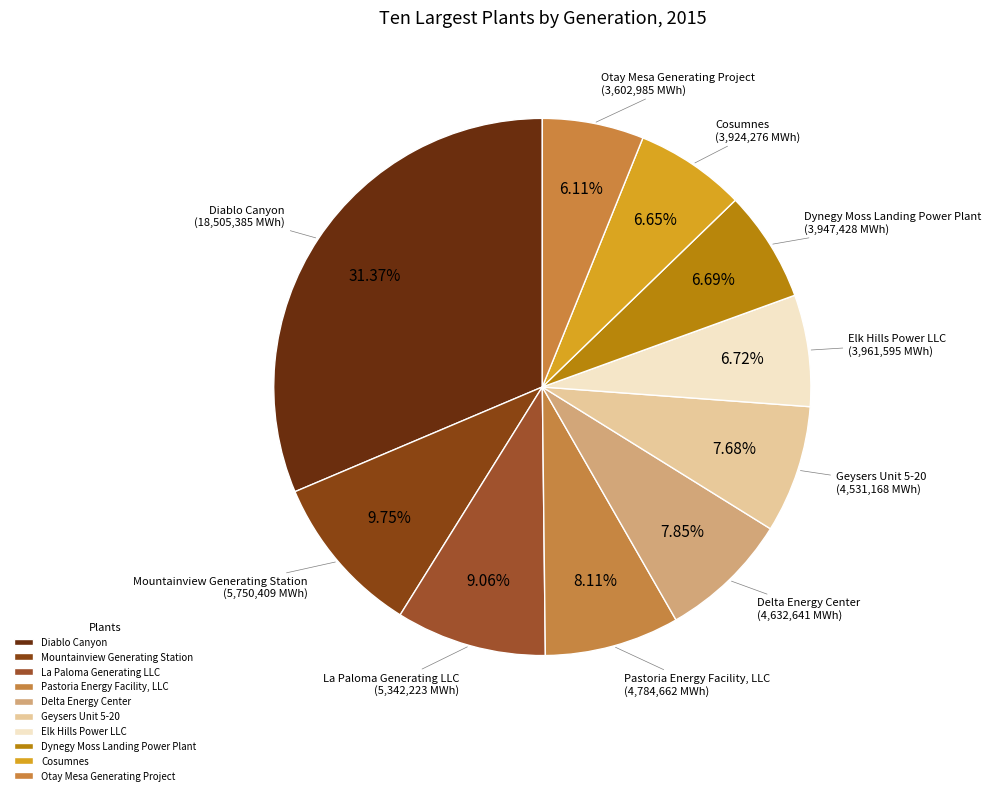

Count the number of slices in the pie.

10